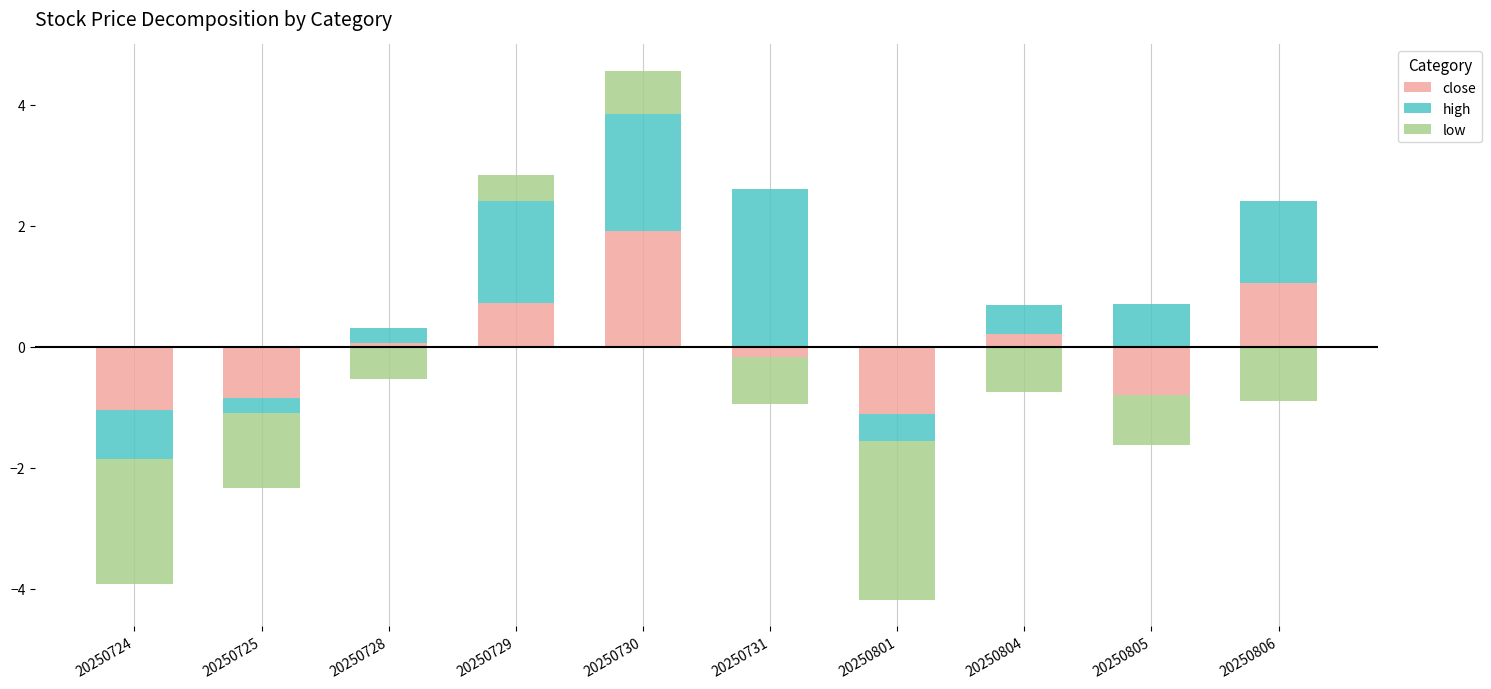

Is it true that low equals 0.5 at 20250725?

False